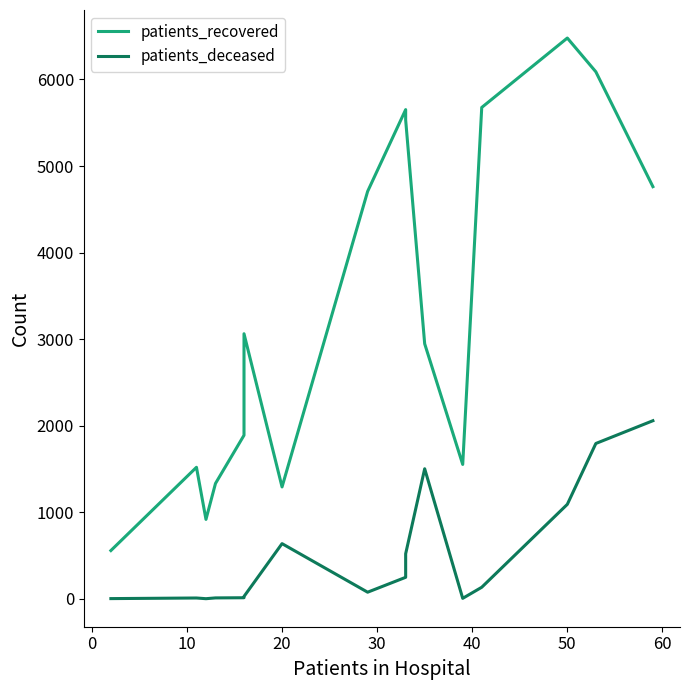

True or false: patients_deceased has more than 2 interior local peaks.

True